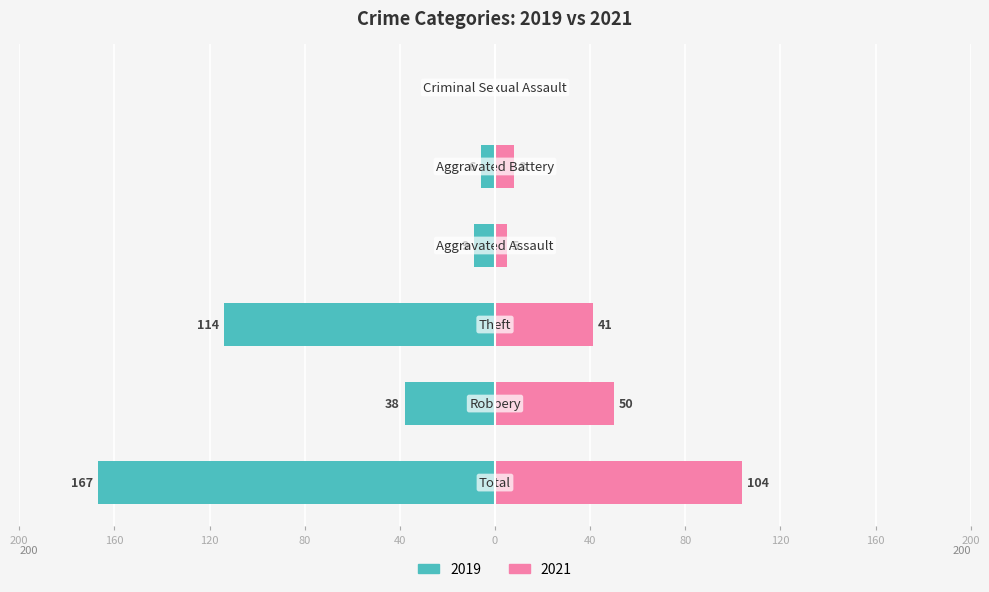

Reading left to right, list all the values displayed in this chart.

Left (2019): -167	-38	-114	-9	-6	0
Right (2021): 104	50	41	5	8	0